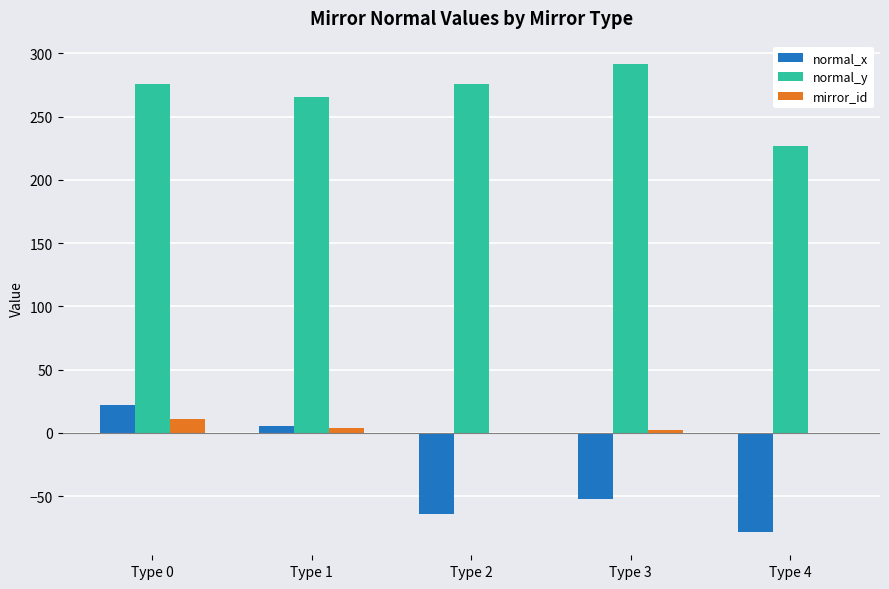

Which series has the largest total across all categories?

normal_y